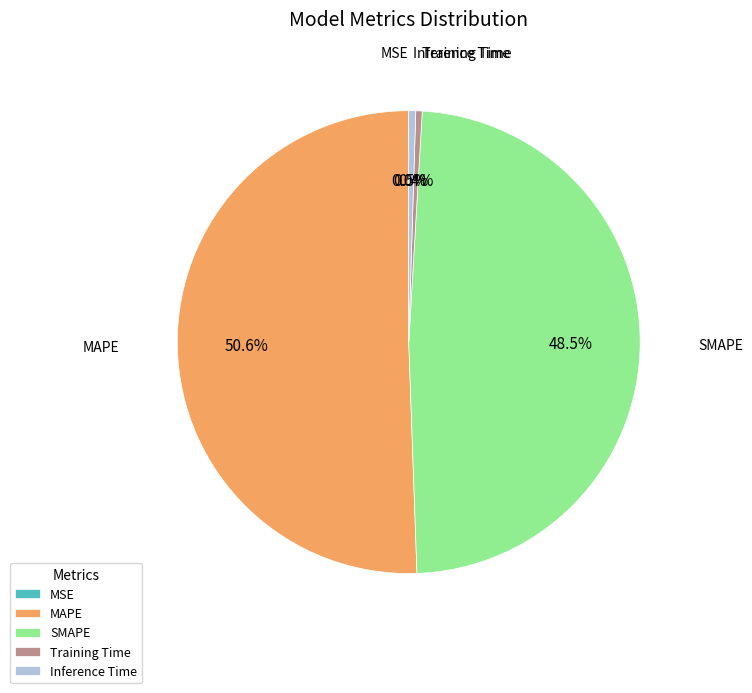

Combined, what portion of the pie is Training Time and MAPE?

51.0%